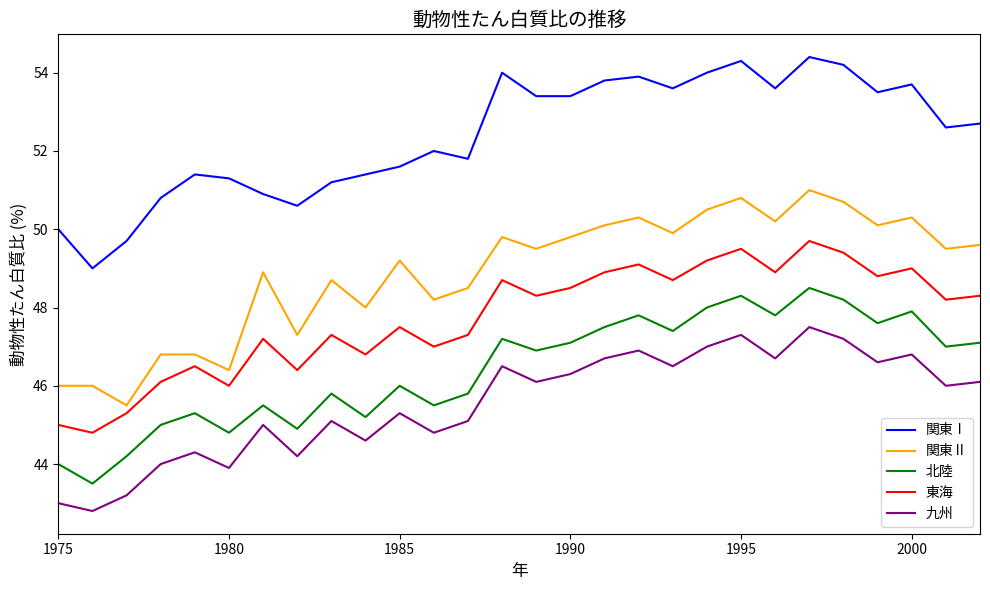

Rank the series by their maximum value, from highest to lowest.

関東Ⅰ, 関東Ⅱ, 東海, 北陸, 九州